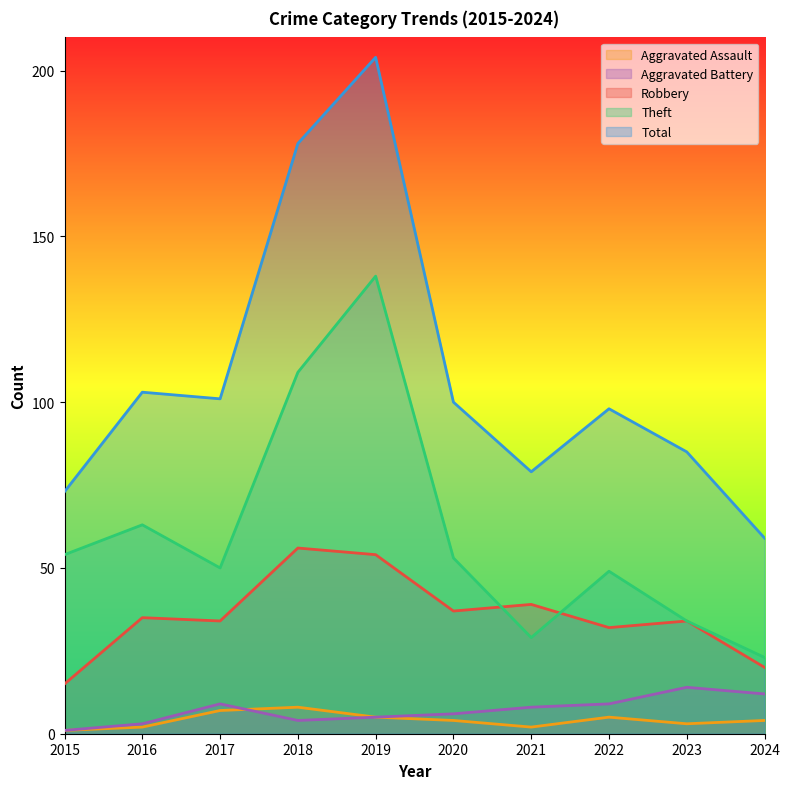

At which label is Robbery closest to 35?

2016